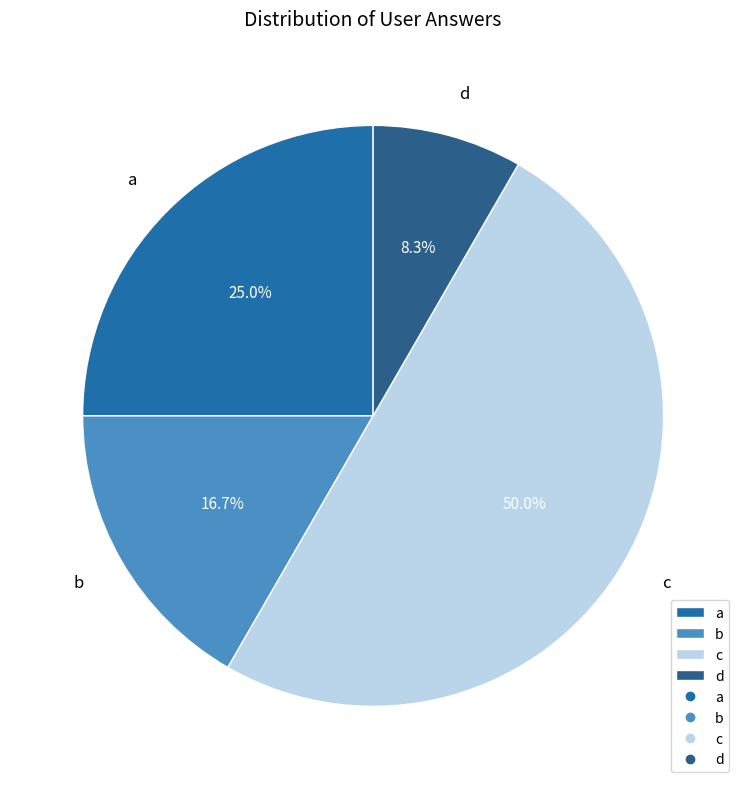

What is the smallest slice in the pie chart?

d